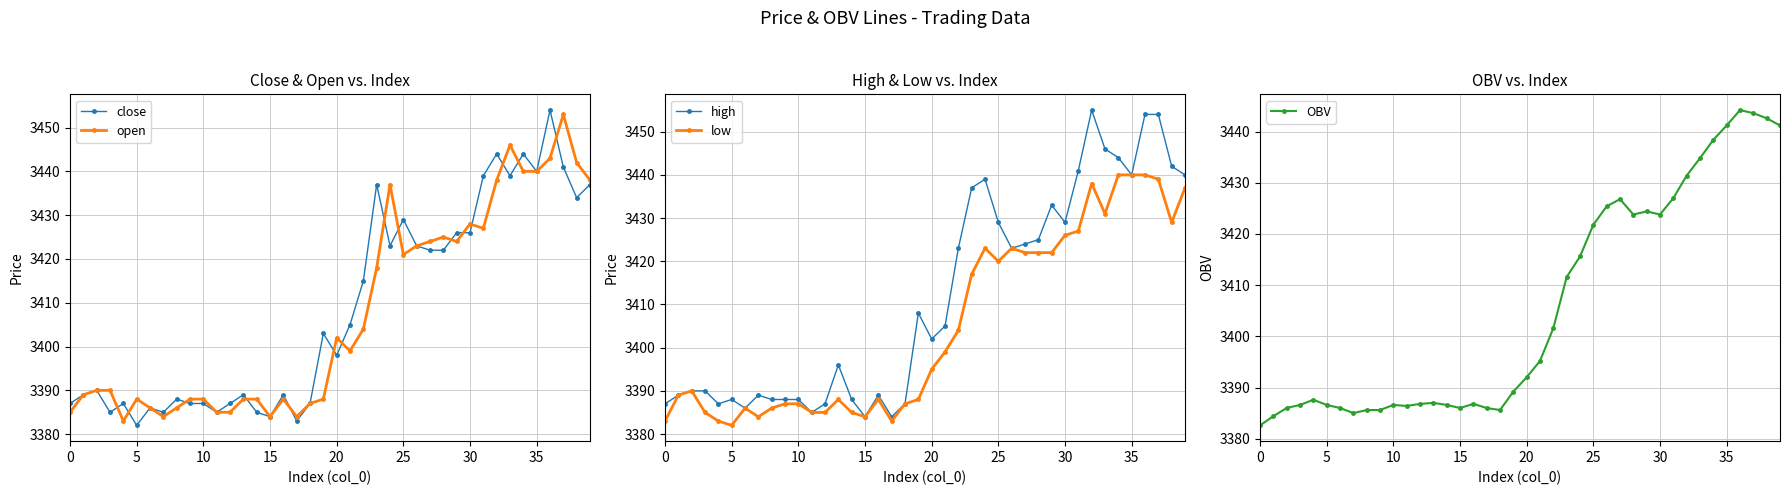

The value of OBV at 5 is 3386.6. True or false?

True